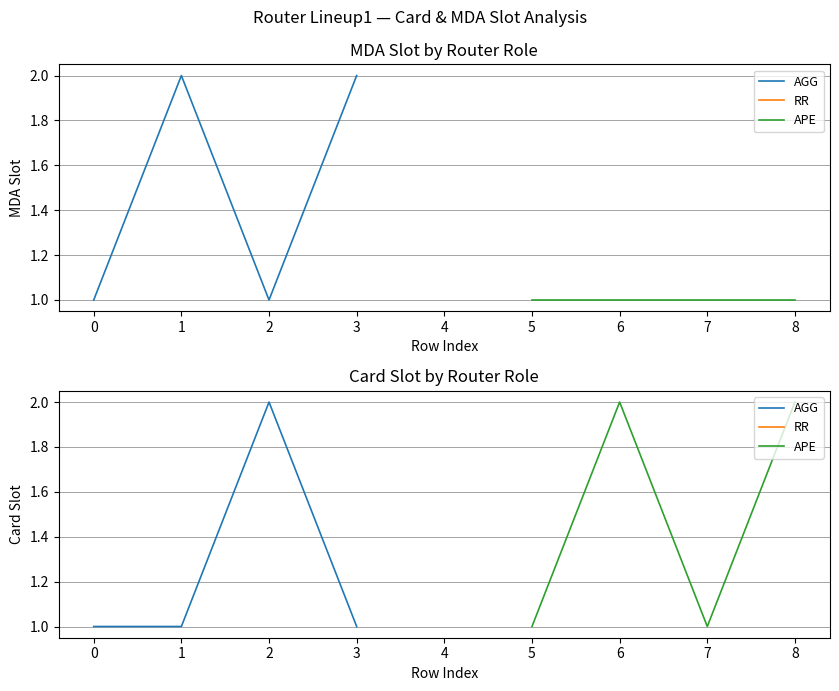

How many AGG values are between 1 and 2?

4